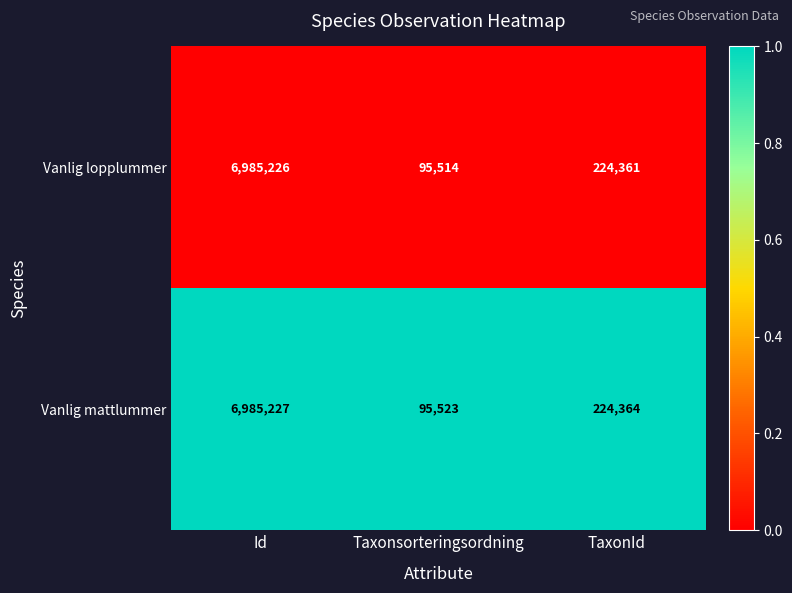

How many series are shown in this chart?

2